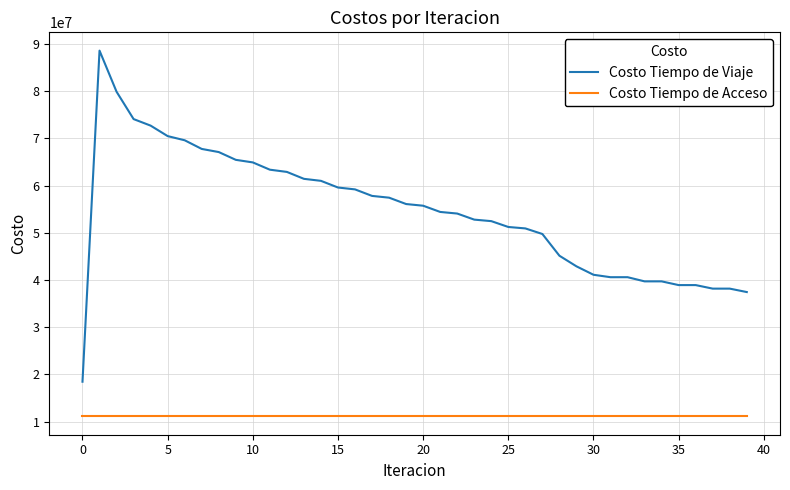

True or false: Costo Tiempo de Acceso and Costo Tiempo de Viaje cross at least once.

False